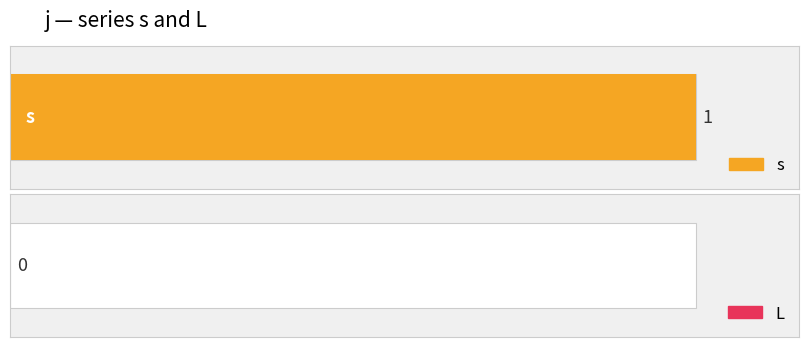

Which category has the highest value across all series?

1